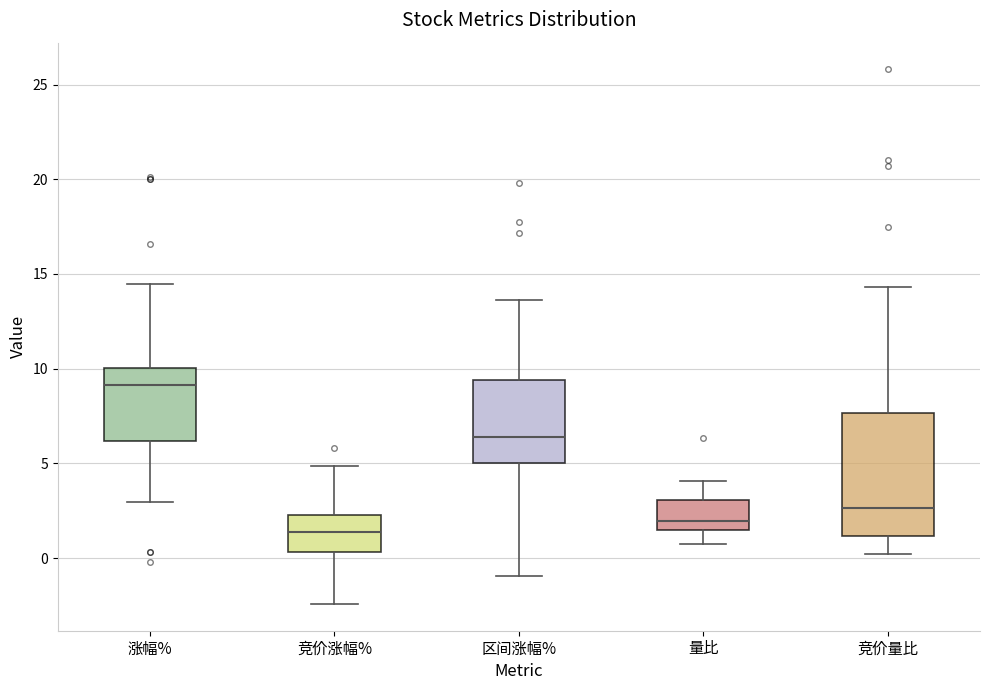

Reading left to right, transcribe this box plot: for each box, give where its median line is, the range the box spans, and where its two whiskers end, as read against the y-axis. The values are not printed on the chart, so give them approximately, as read against the axis.

涨幅%: median 9.0, box 6.0 to 10.0, whiskers 3.0 to 14.5
竞价涨幅%: median 1.5, box 0.5 to 2.5, whiskers -2.5 to 5.0
区间涨幅%: median 6.5, box 5.0 to 9.5, whiskers -1.0 to 13.5
量比: median 2.0, box 1.5 to 3.0, whiskers 0.5 to 4.0
竞价量比: median 2.5, box 1.0 to 7.5, whiskers 0.0 to 14.5